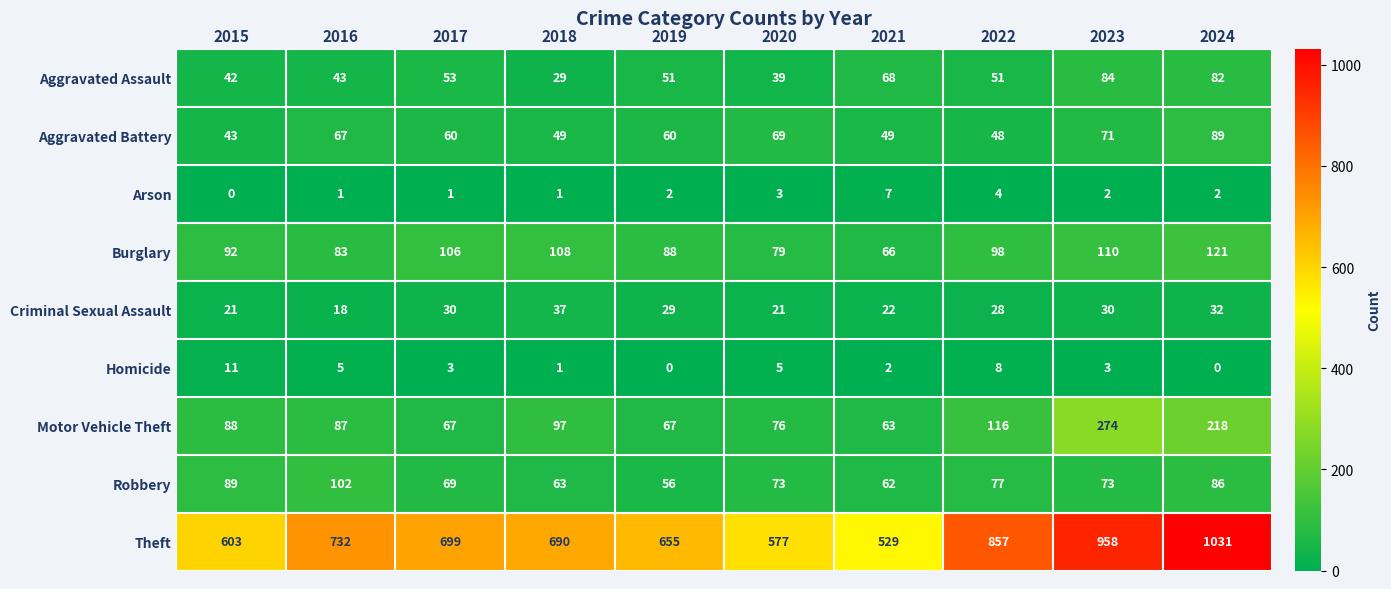

How many categories are shown in the chart?

10